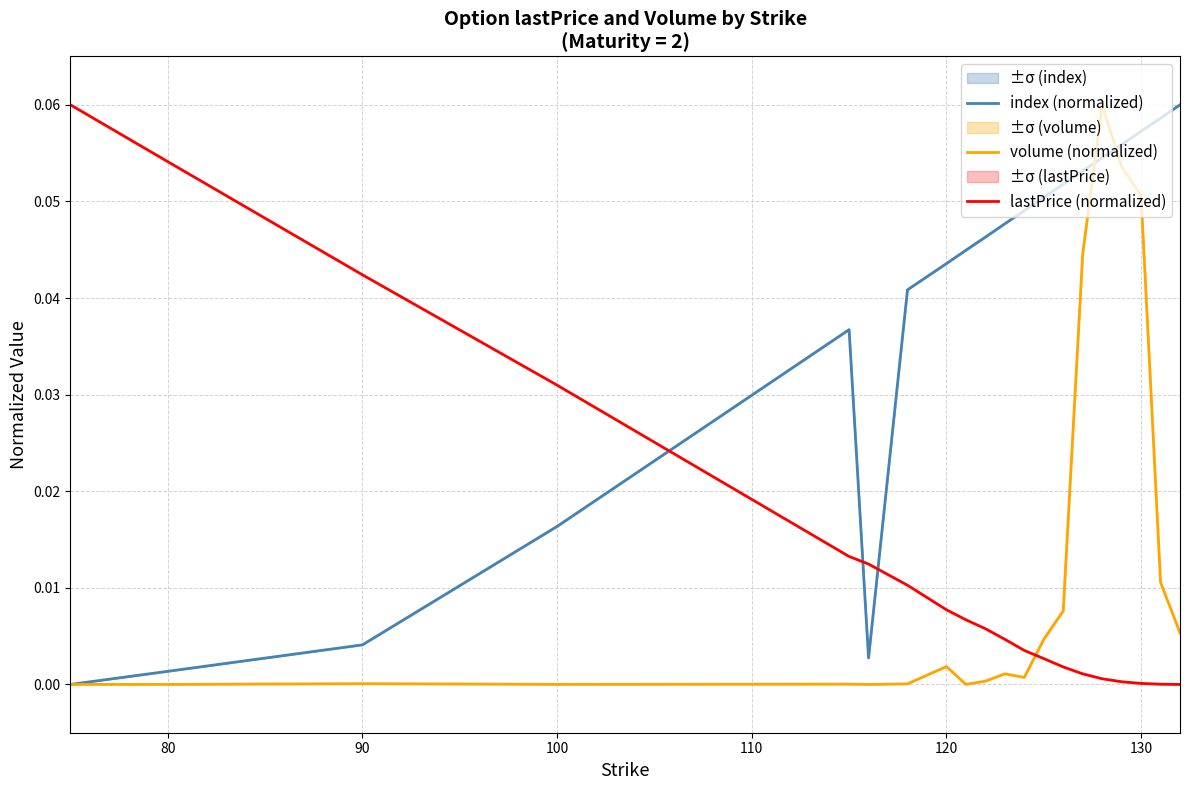

Rank the series by their maximum value, from lowest to highest.

index (normalized), volume (normalized), lastPrice (normalized)